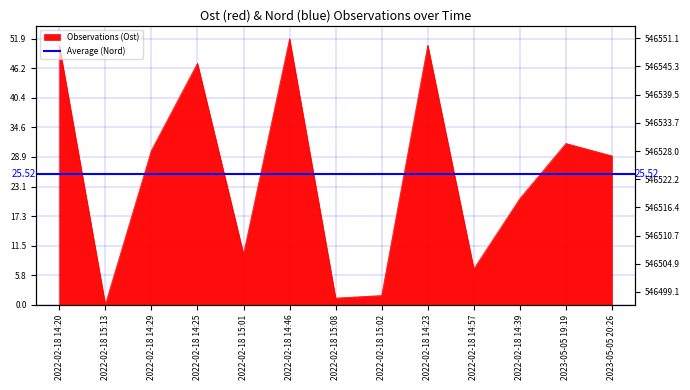

Reading left to right, extract all data points from this chart.

2022-02-18 14:20=50.7	2022-02-18 15:13=0.0	2022-02-18 14:29=30.1	2022-02-18 14:25=47.2	2022-02-18 15:01=9.9	2022-02-18 14:46=51.9	2022-02-18 15:08=1.3	2022-02-18 15:02=1.8	2022-02-18 14:23=50.7	2022-02-18 14:57=7.0	2022-02-18 14:39=20.7	2023-05-05 19:19=31.5	2023-05-05 20:26=29.1